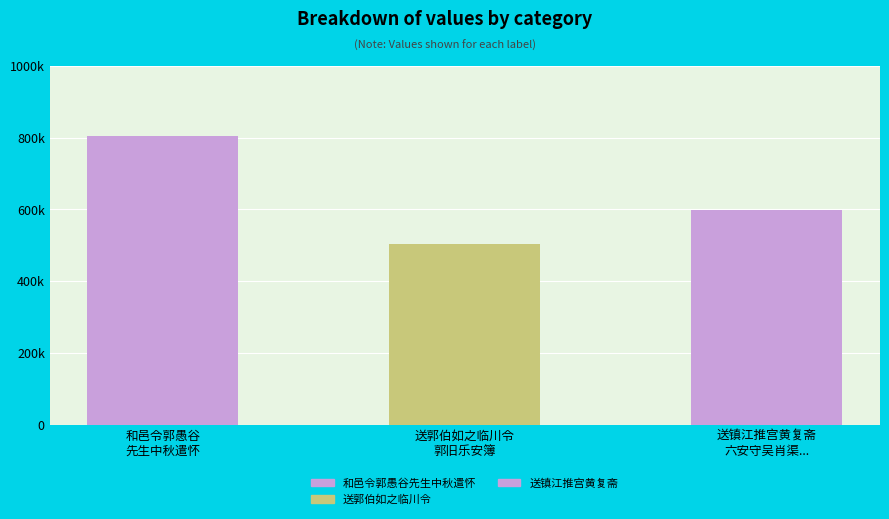

Where does the data first go above 597281?

和邑令郭愚谷先生中秋遣怀